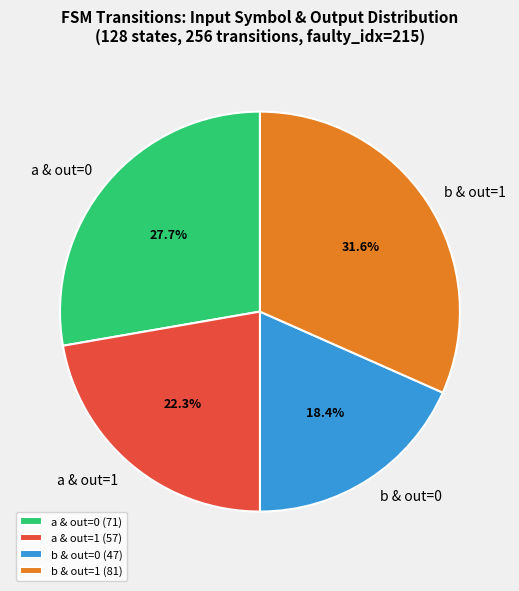

What is the total percentage of a & out=1 and a & out=0?

50.0%